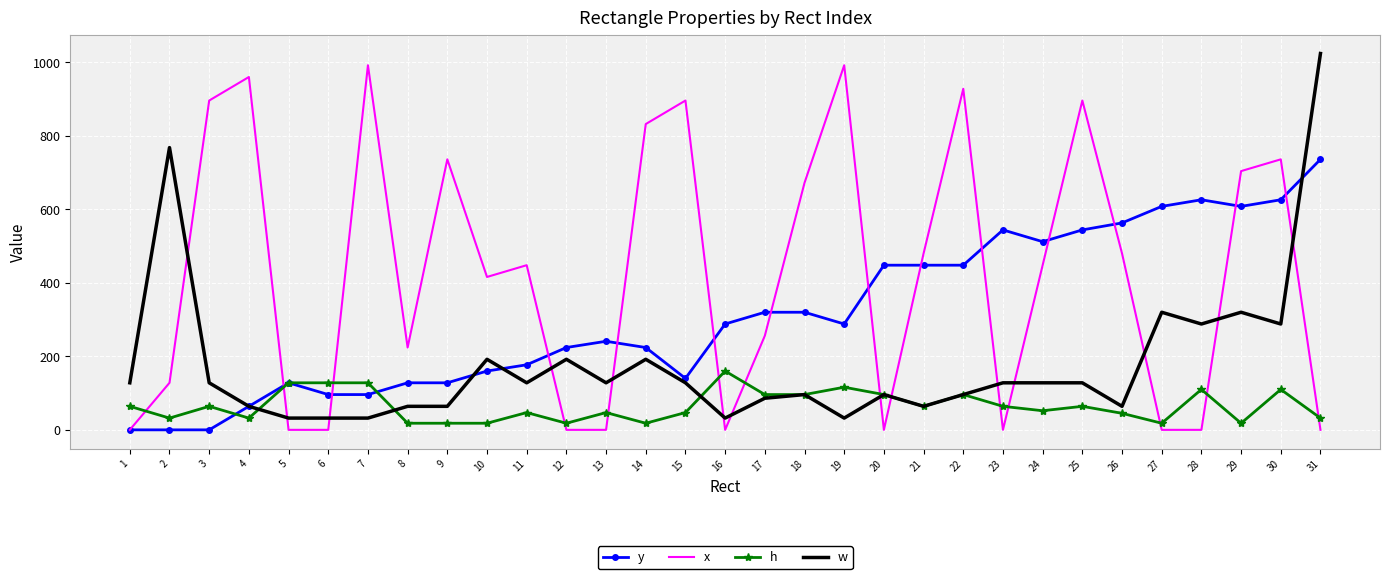

Between 2 and 10, which series saw the biggest shift?

w